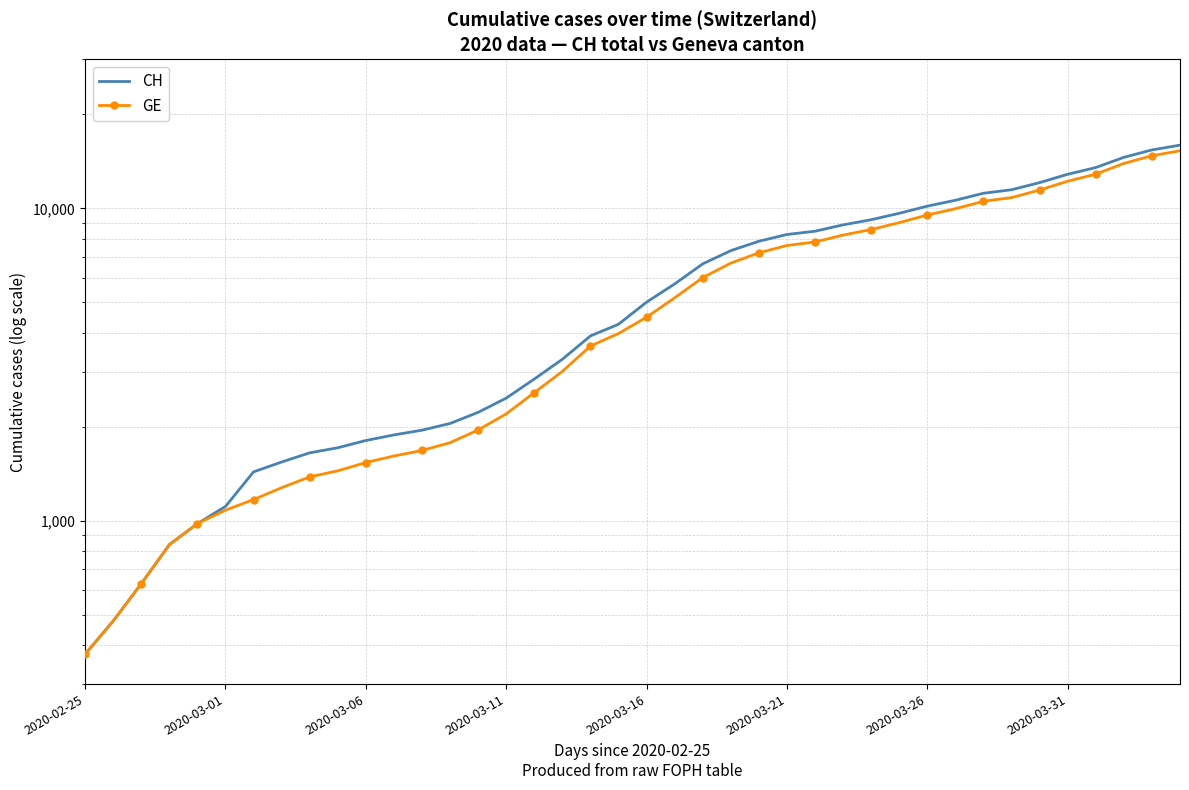

True or false: CH has a value of 1961 at 23.

False